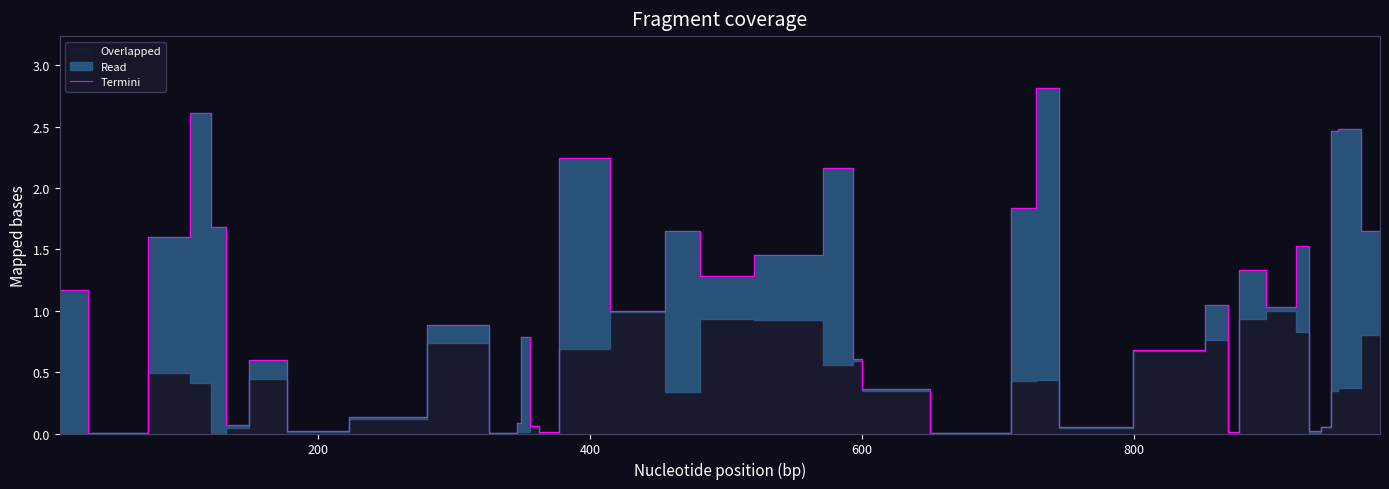

Count the number of categories in the chart.

40